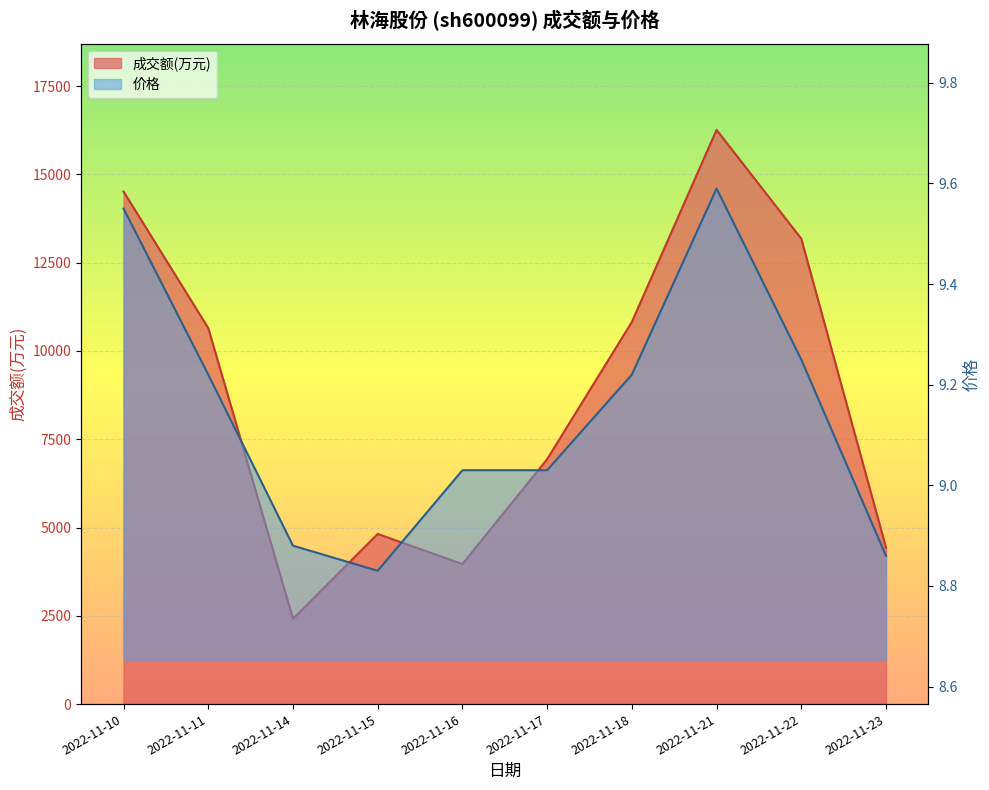

What is the sum of the 成交额(万元) values at 2022-11-14 and 2022-11-18?

13236.0